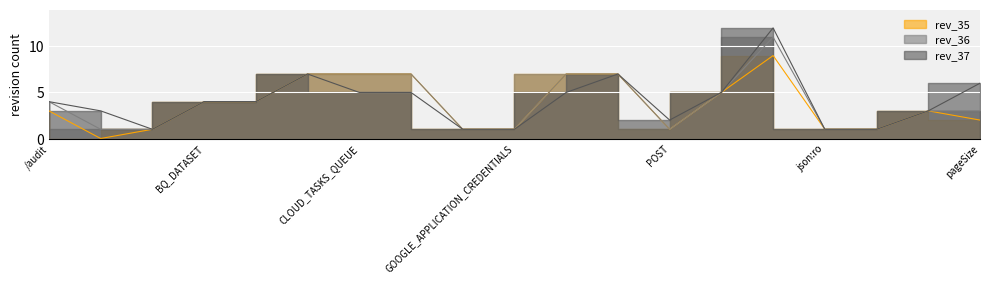

What is the total value across all series at json:ro?

3